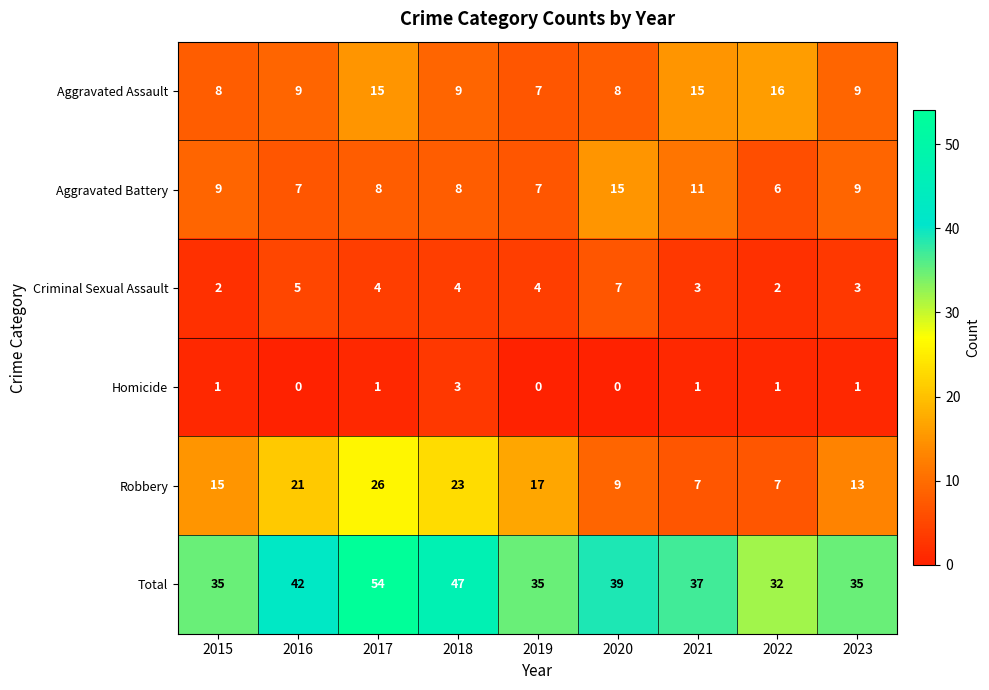

What is the difference between the Robbery values at 2018 and 2020?

14